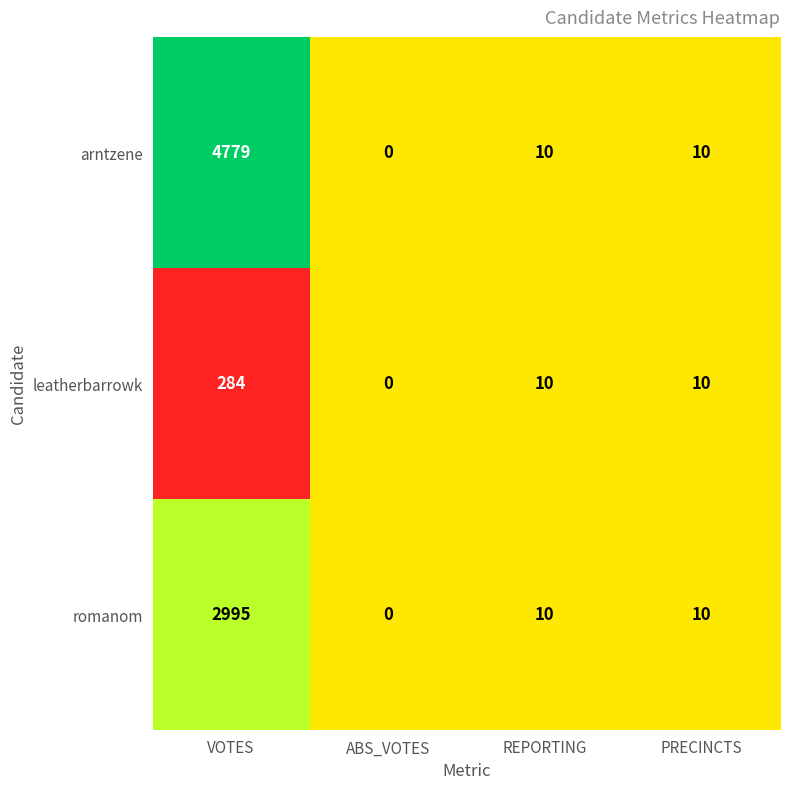

Which label corresponds to the smallest value in the chart?

ABS_VOTES